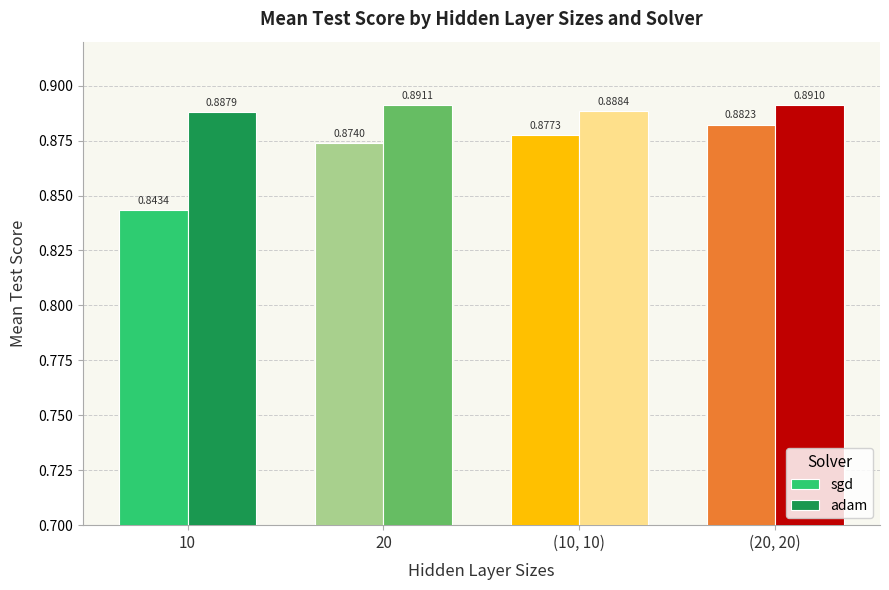

Rank the series by their maximum value, from highest to lowest.

adam, sgd